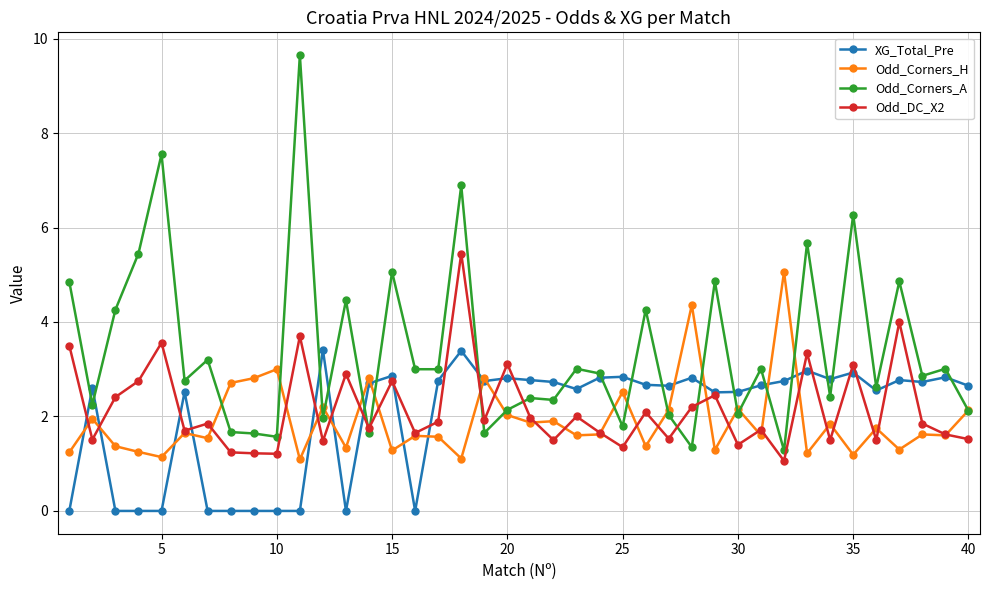

What is the highest value of the Odd_Corners_H series?

5.1